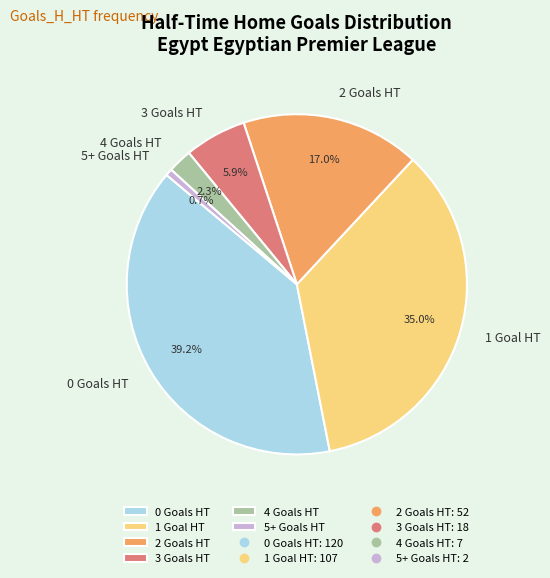

Count the number of slices in the pie.

6